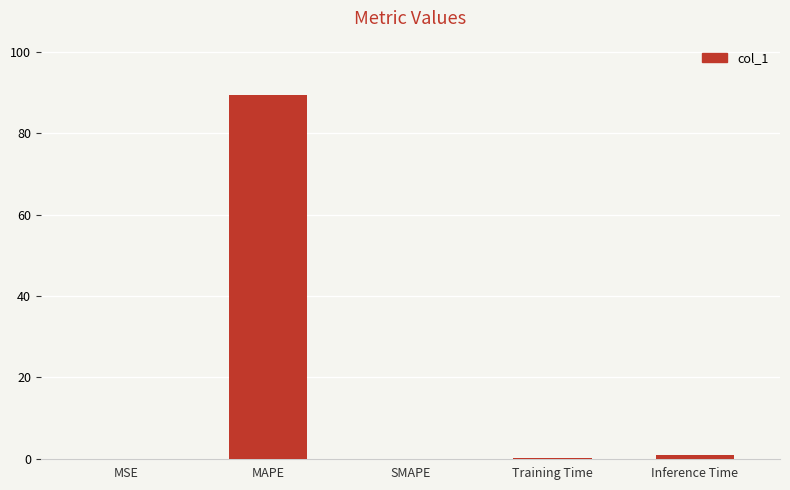

What is the change in value from SMAPE to Inference Time?

+0.9